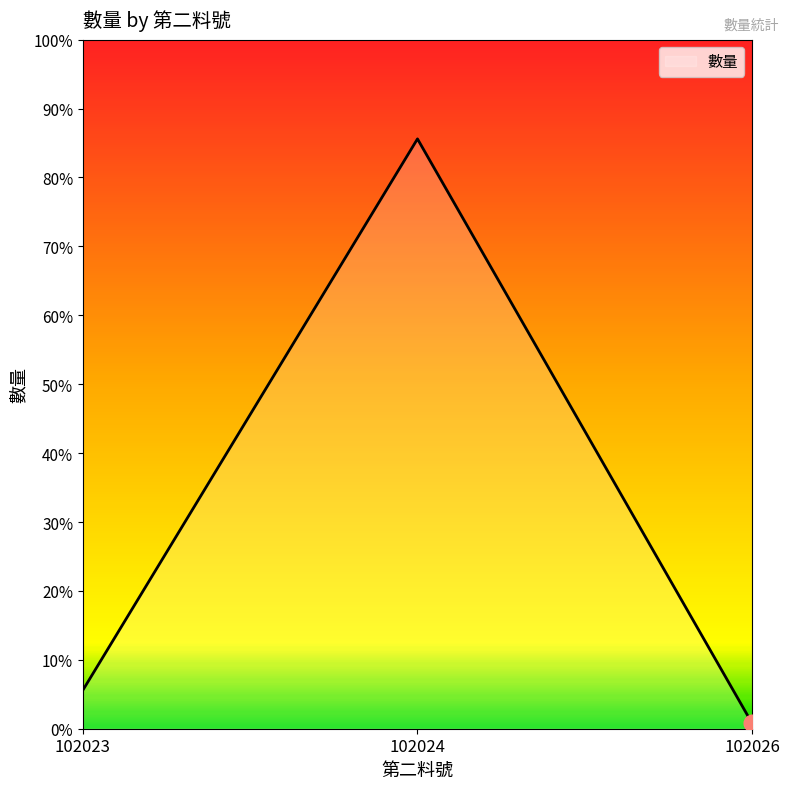

What is the difference between the maximum and minimum values?

212